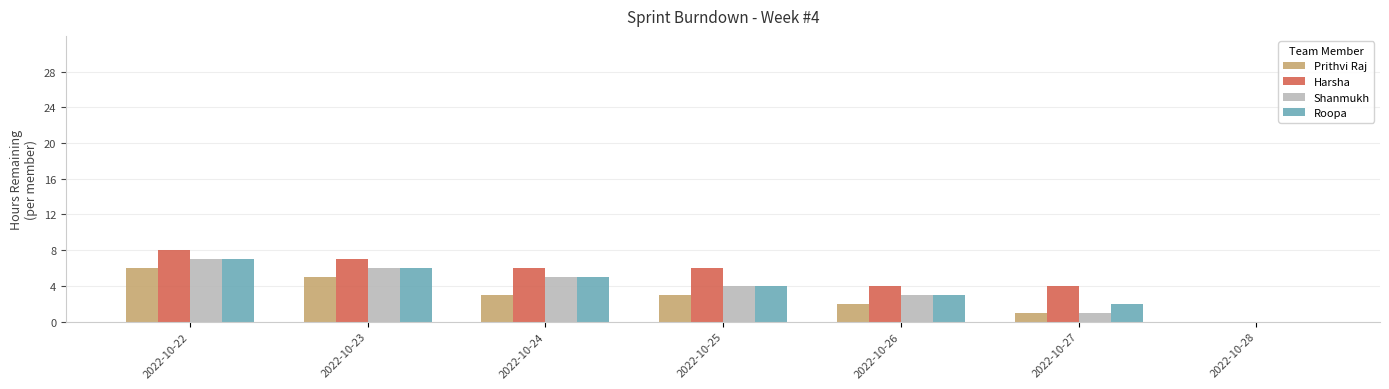

At which category is the sum across all series the highest?

2022-10-22